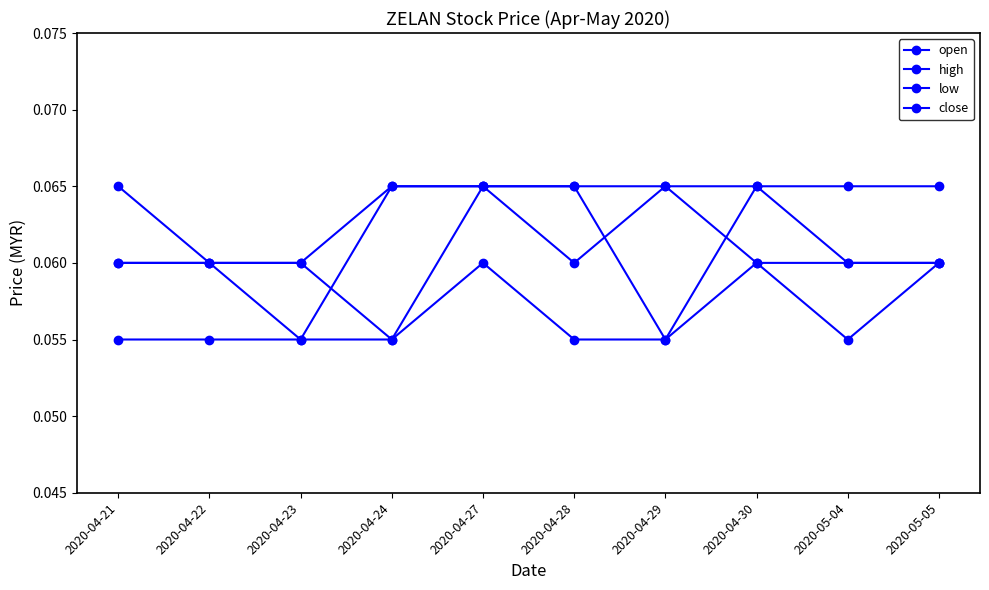

What is the label of the 3rd point from the left?

2020-04-23